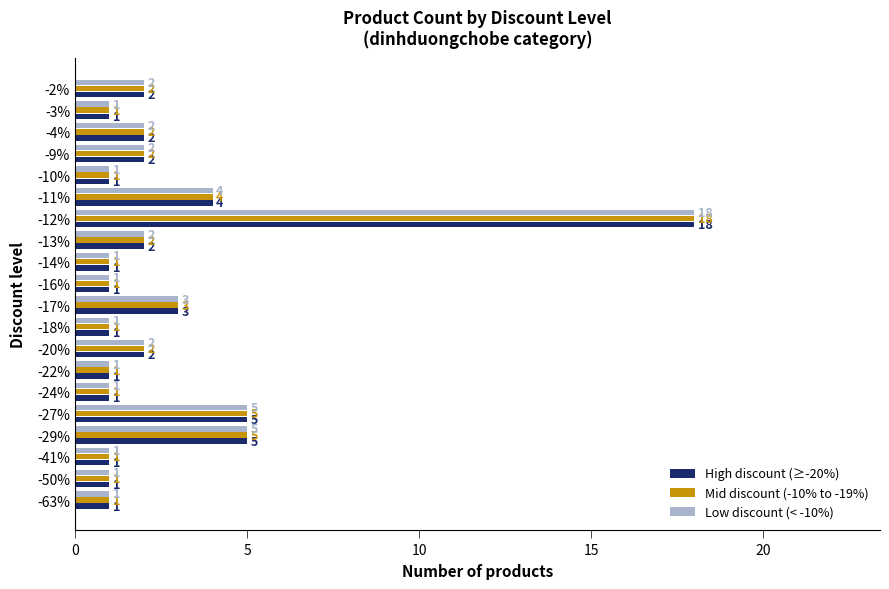

Is it true that Low discount (< -10%) equals 1 at -18%?

True